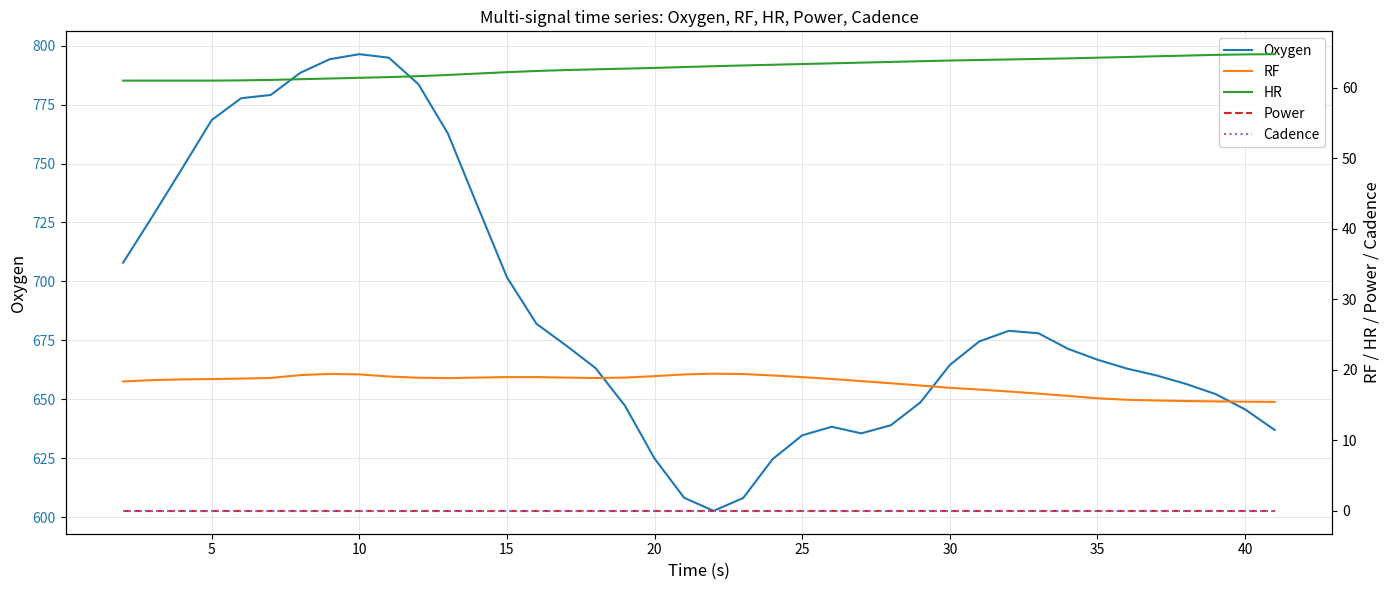

What is the lowest value of the Oxygen series?

602.7